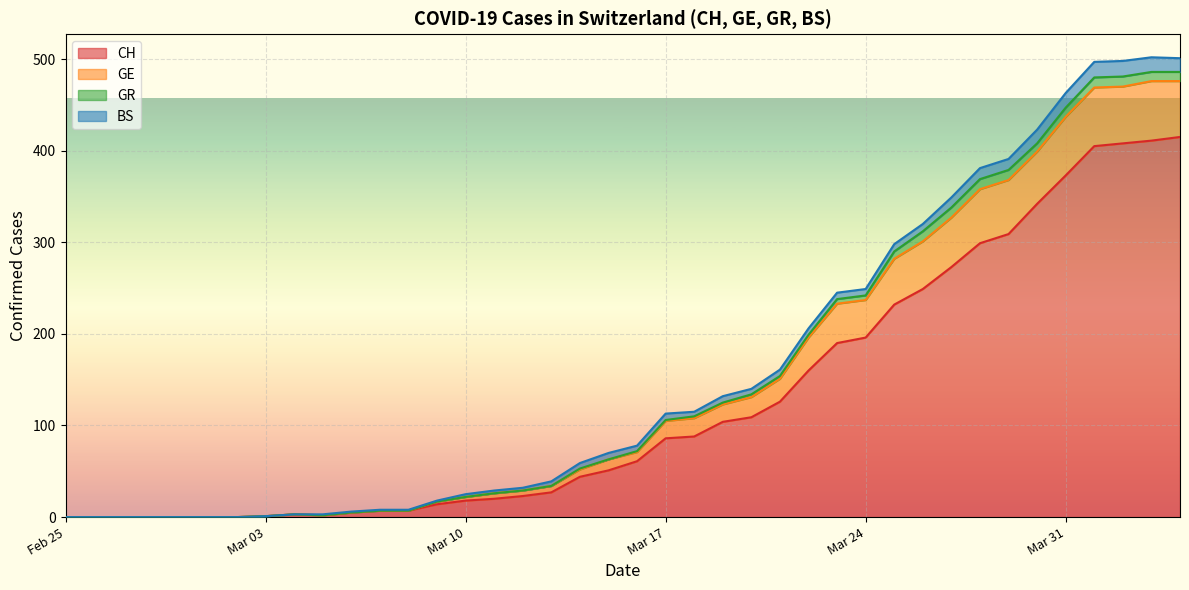

True or false: GR and GE cross at least once.

False